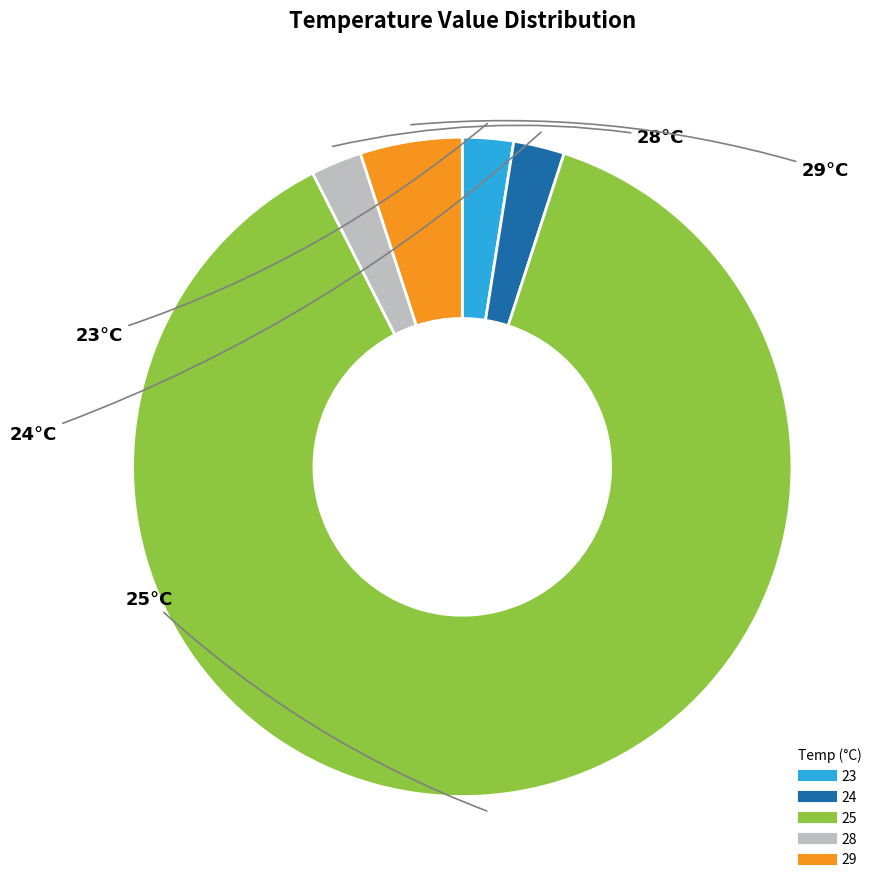

Between 23 and 29, which is larger?

29